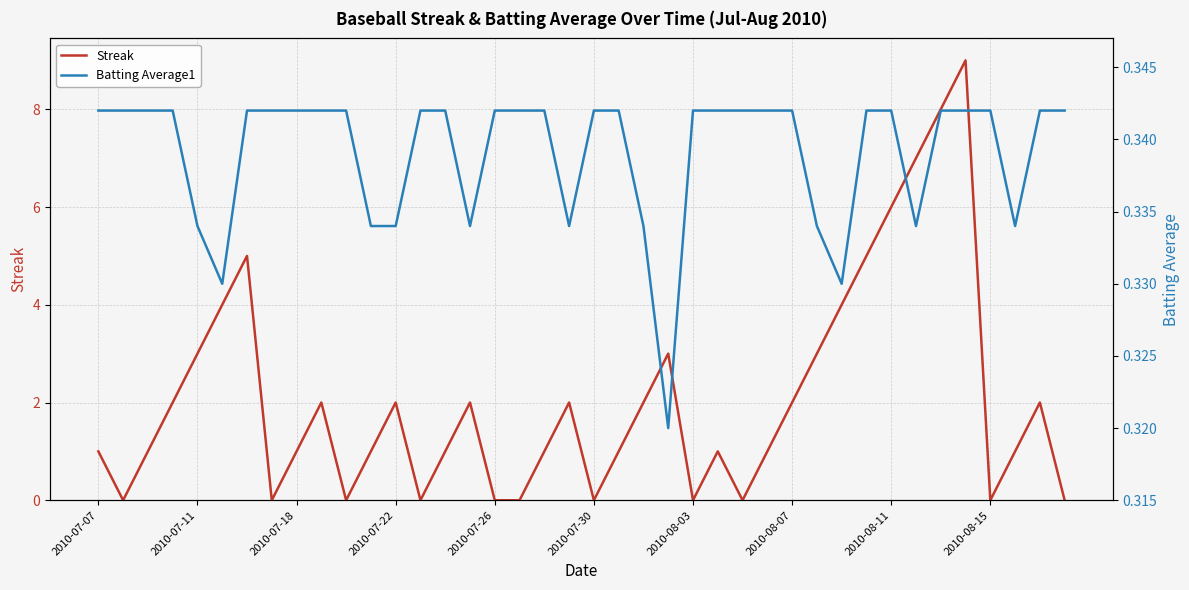

What is the total value across all series at 39?

0.3